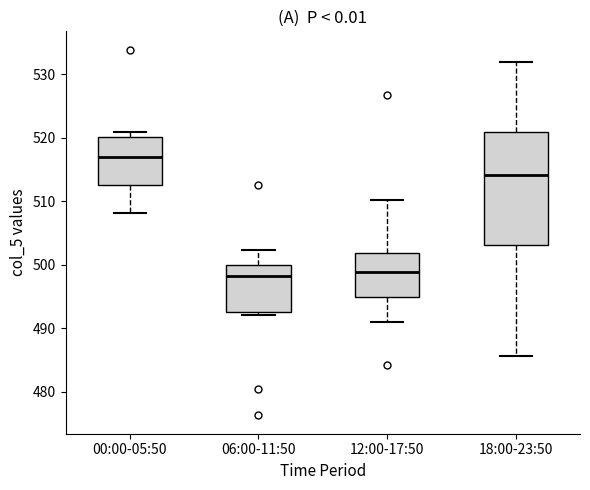

Which box is the tallest, from its lower edge to its upper edge?

18:00-23:50